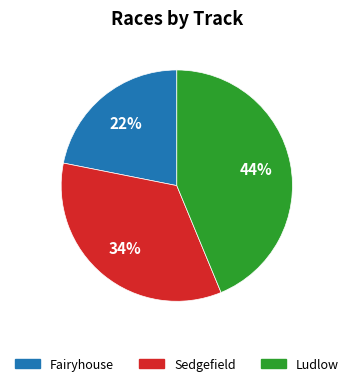

What is the ratio of the value at Ludlow to the value at Sedgefield?

1.3